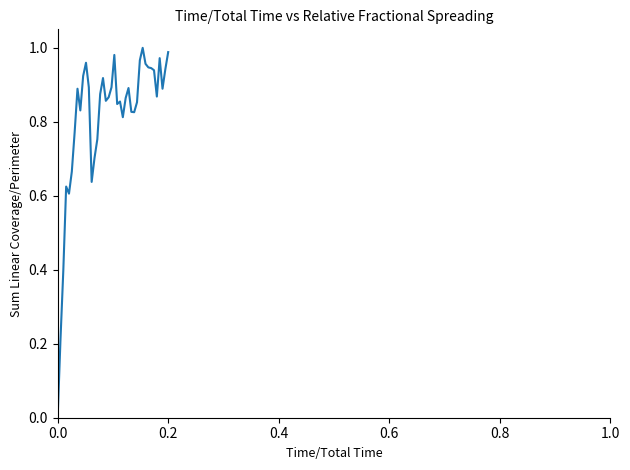

Reading left to right, what are all the values shown in this chart?

0.0	0.2	0.4	0.6	0.6	0.7	0.8	0.9	0.8	0.9	1.0	0.9	0.6	0.7	0.8	0.9	0.9	0.9	0.9	0.9	1.0	0.8	0.9	0.8	0.9	0.9	0.8	0.8	0.9	1.0	1.0	1.0	0.9	0.9	0.9	0.9	1.0	0.9	0.9	1.0